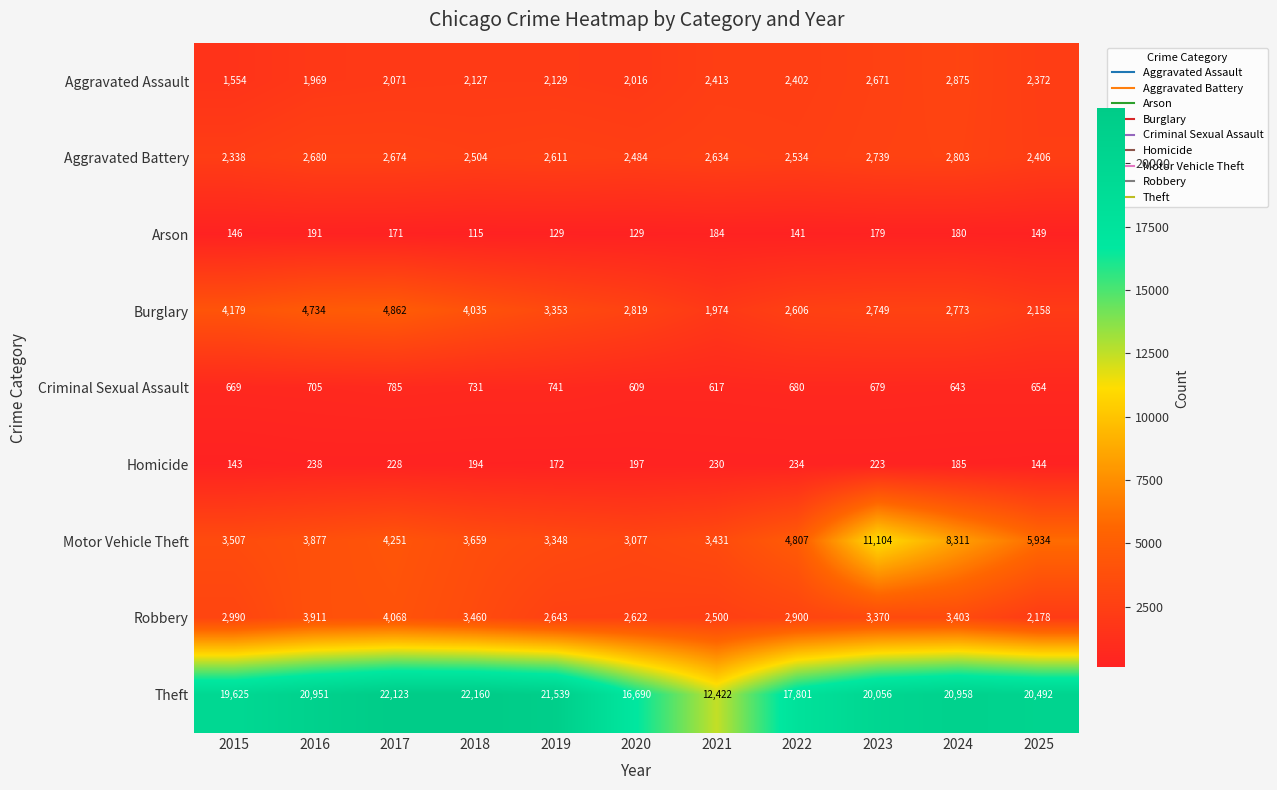

What is the difference between the second highest and minimum values in the Criminal Sexual Assault series?

132